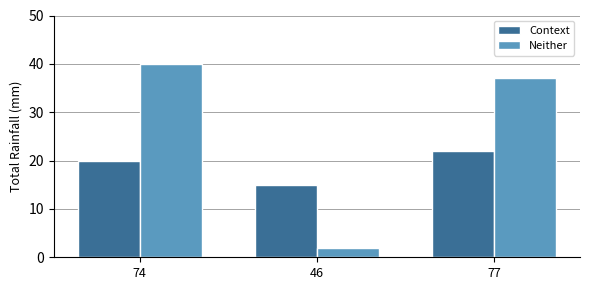

What is the lowest value of the Neither series?

2